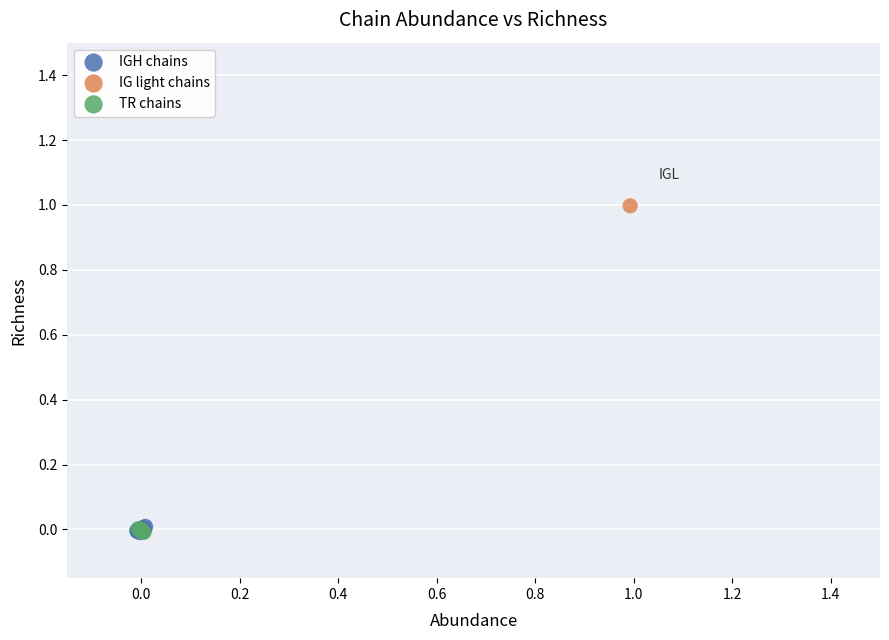

What are all the series names shown in the legend?

IGH chains, IG light chains, TR chains